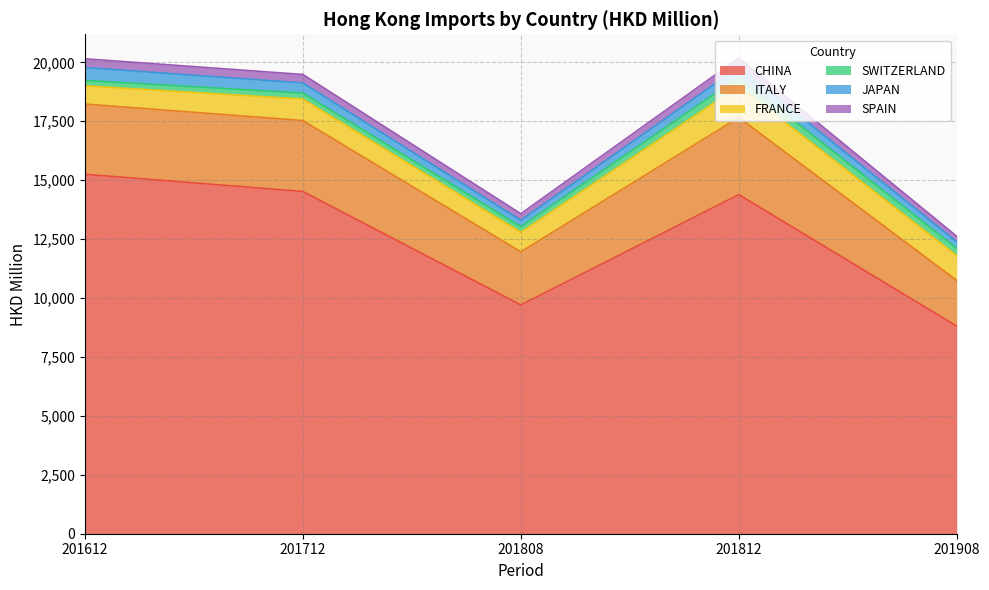

True or false: SPAIN has more than 0 points higher than both neighbors.

True